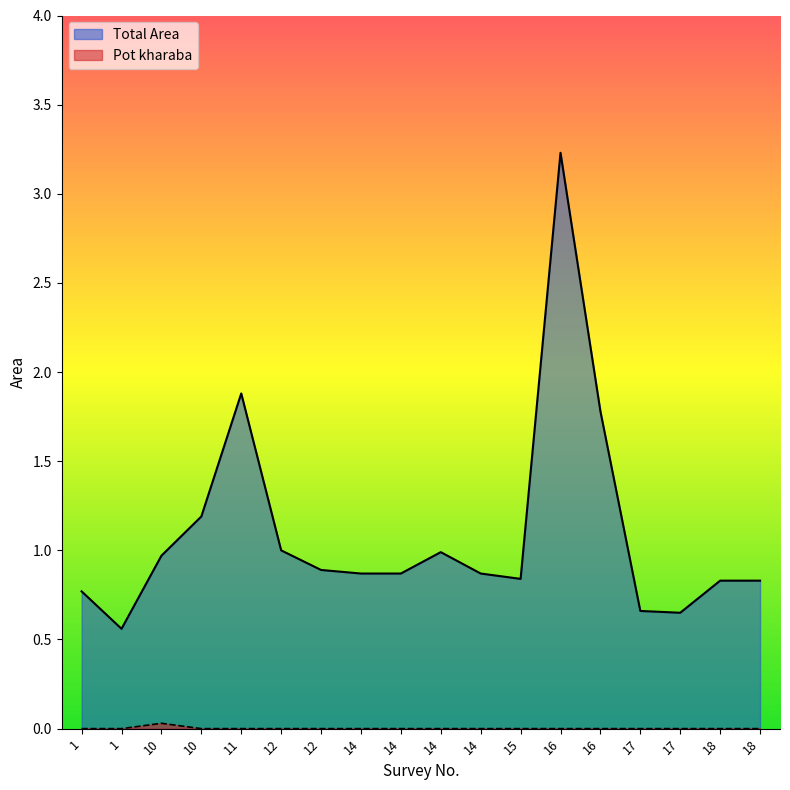

Reading left to right, extract all data points from this chart.

Total Area: 1=0.8	1=0.6	10=1.0	10=1.2	11=1.9	12=1.0	12=0.9	14=0.9	14=0.9	14=1.0	14=0.9	15=0.8	16=3.2	16=1.8	17=0.7	17=0.7	18=0.8	18=0.8
Pot kharaba: 1=0.0	1=0.0	10=0.0	10=0.0	11=0.0	12=0.0	12=0.0	14=0.0	14=0.0	14=0.0	14=0.0	15=0.0	16=0.0	16=0.0	17=0.0	17=0.0	18=0.0	18=0.0